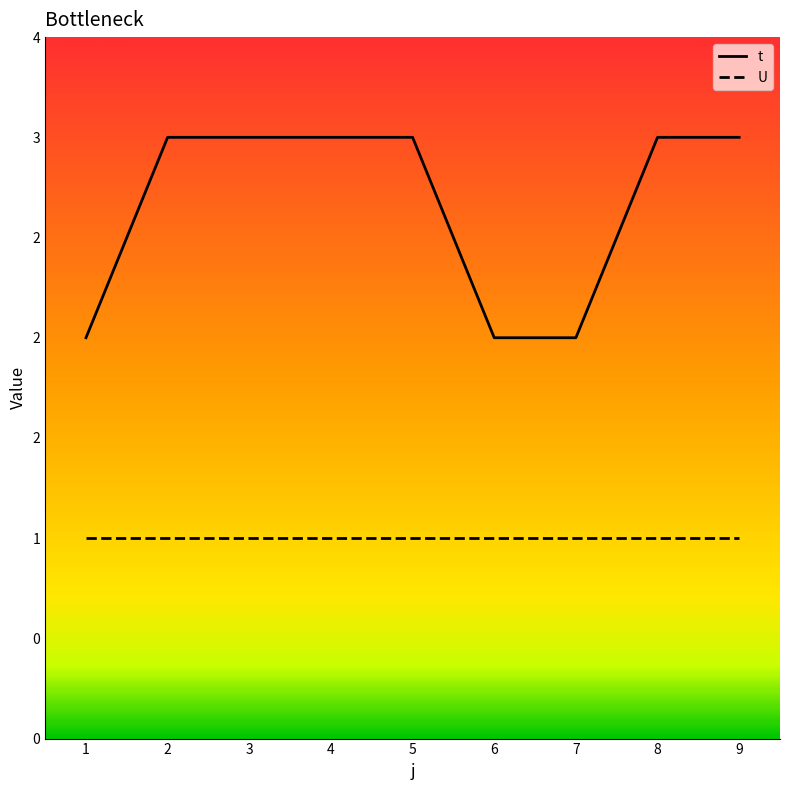

Reading right to left, transcribe all the data shown in this chart.

t: 3	3	2	2	3	3	3	3	2
U: 1	1	1	1	1	1	1	1	1